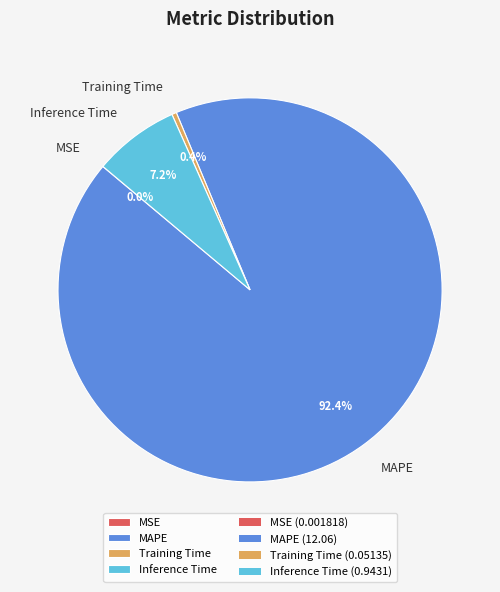

Which slice is the largest?

MAPE